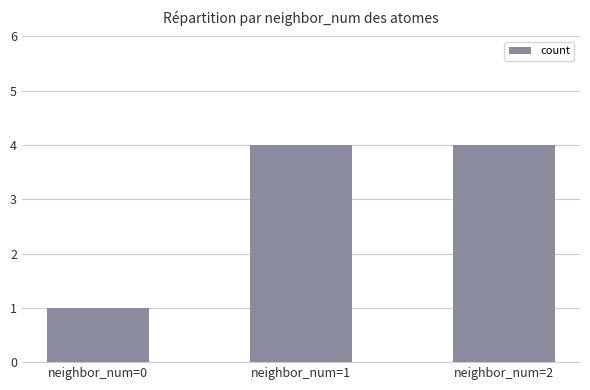

What is the sum of the values at neighbor_num=2 and neighbor_num=1?

8